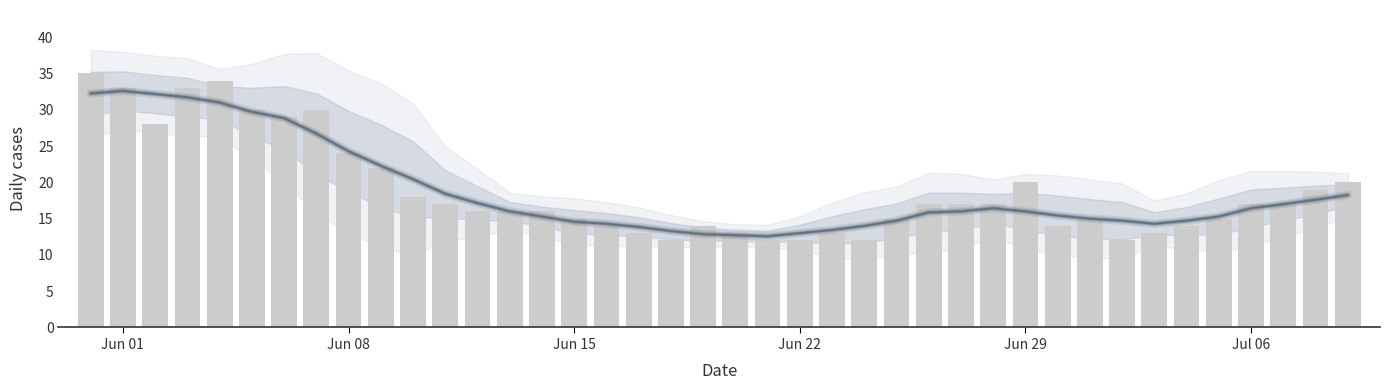

At which category does the chart reach its peak across all series?

Jun 01